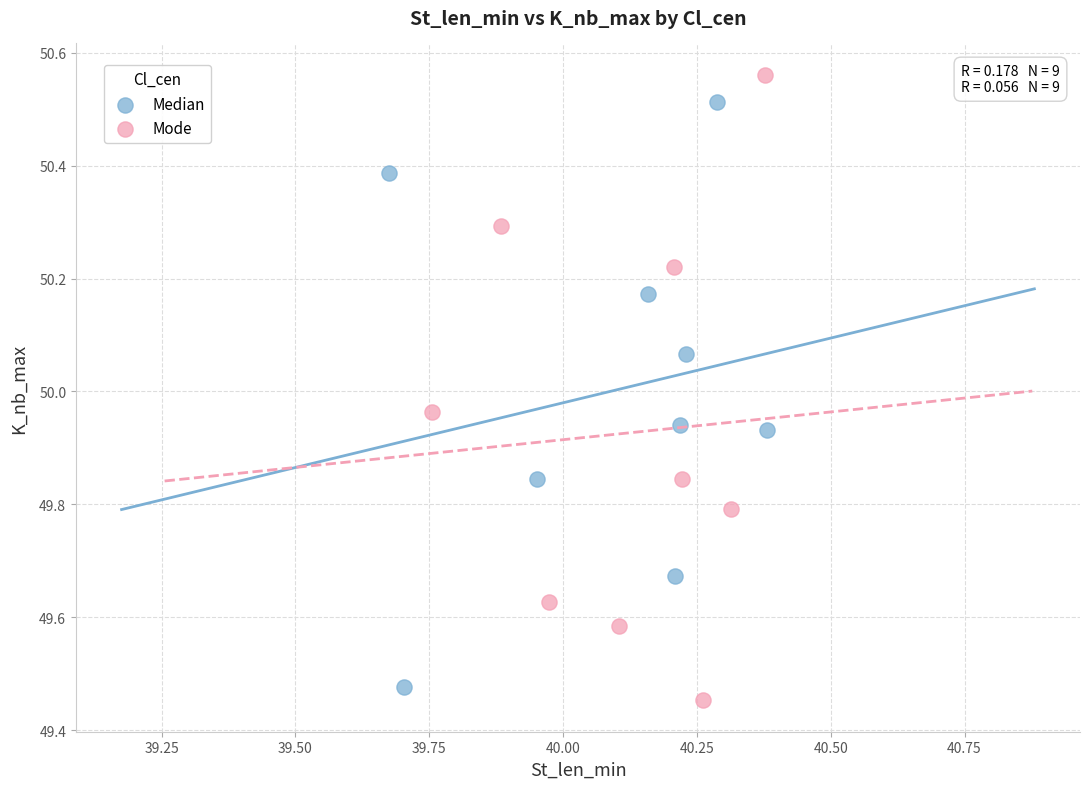

Which series has the widest spread of Y values?

Mode